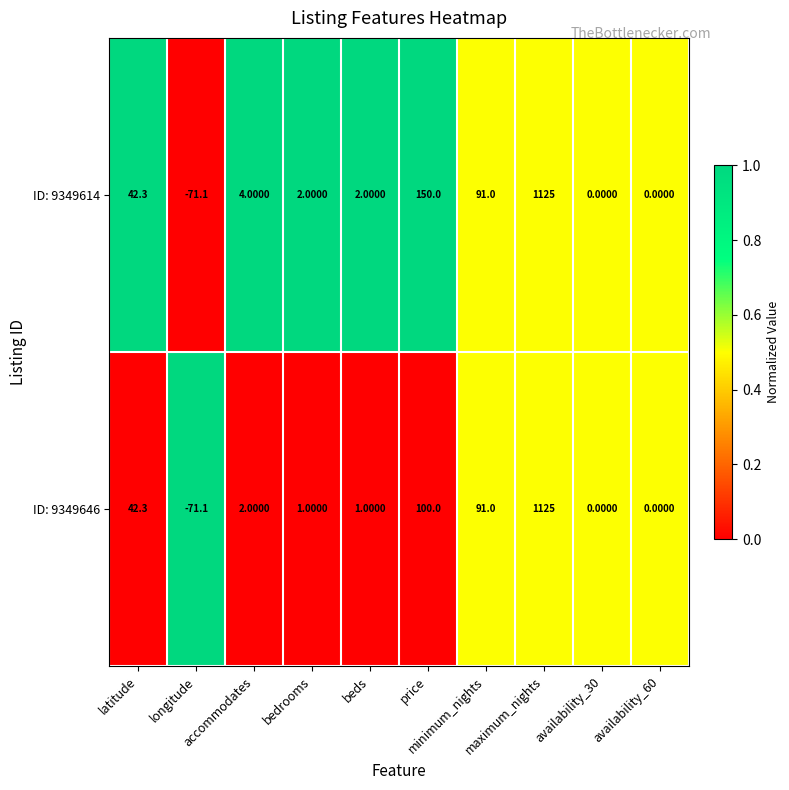

What is the sum of all ID: 9349646 values?

1291.2